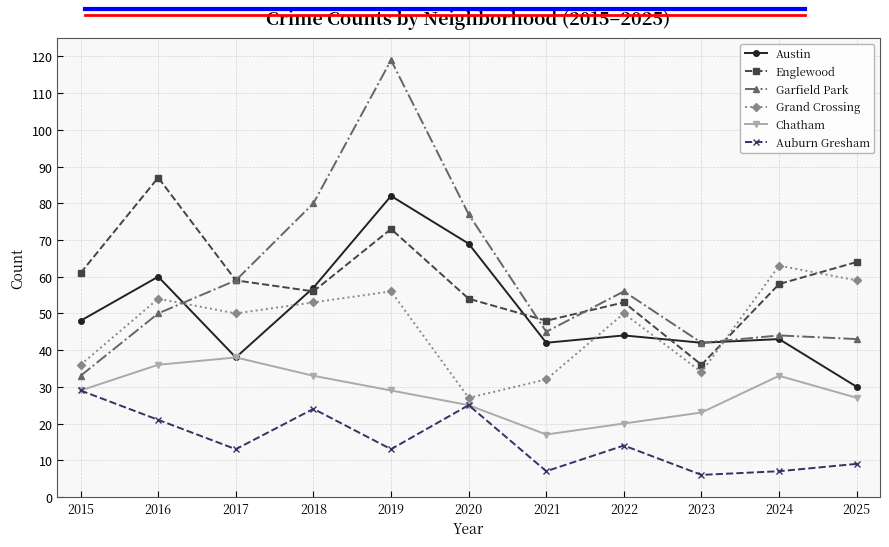

Which series has the widest spread of values?

Garfield Park